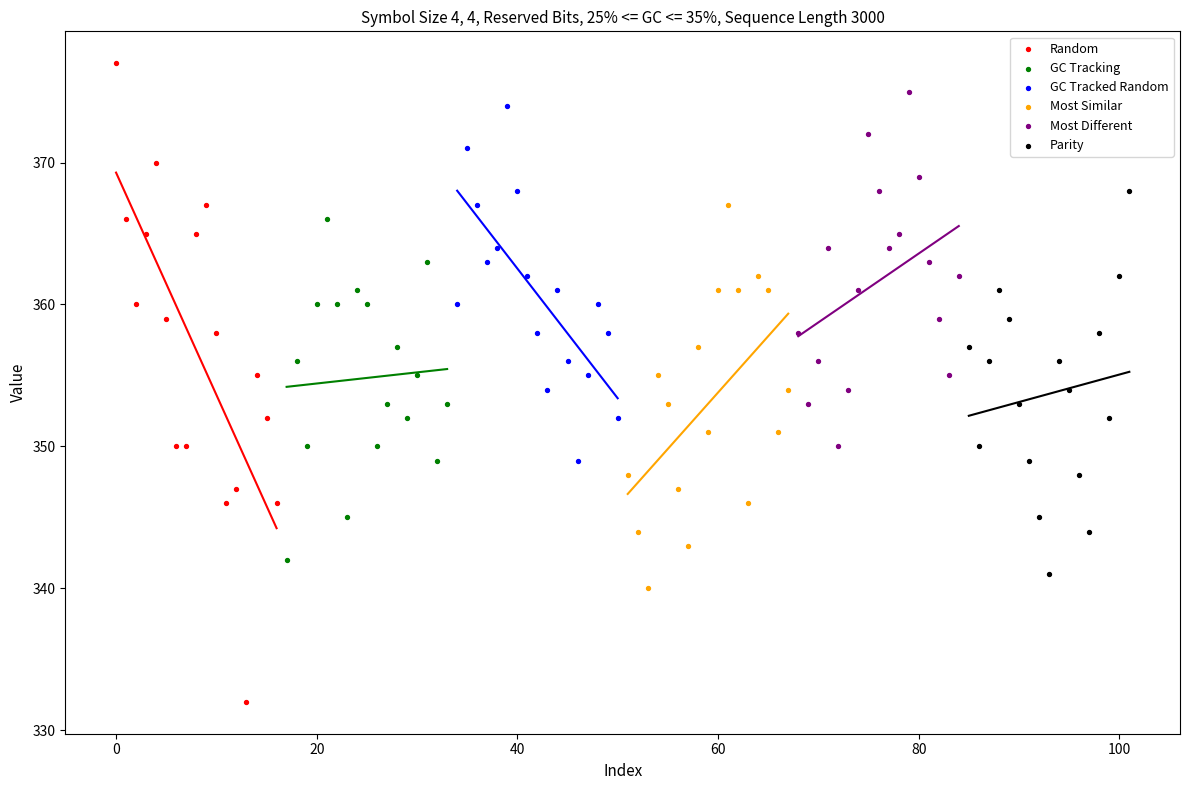

Which series has the largest Y range (max minus min)?

Random